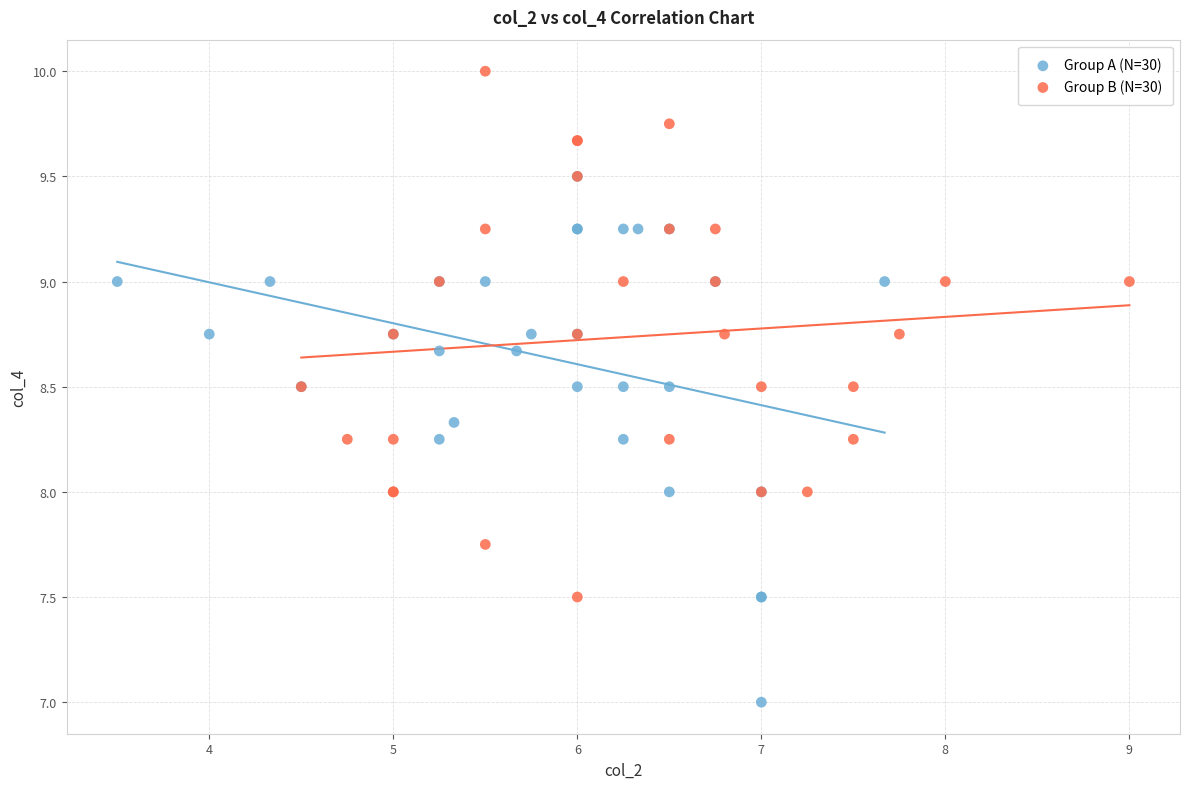

Which series reaches the minimum Y coordinate?

Group A (N=30)